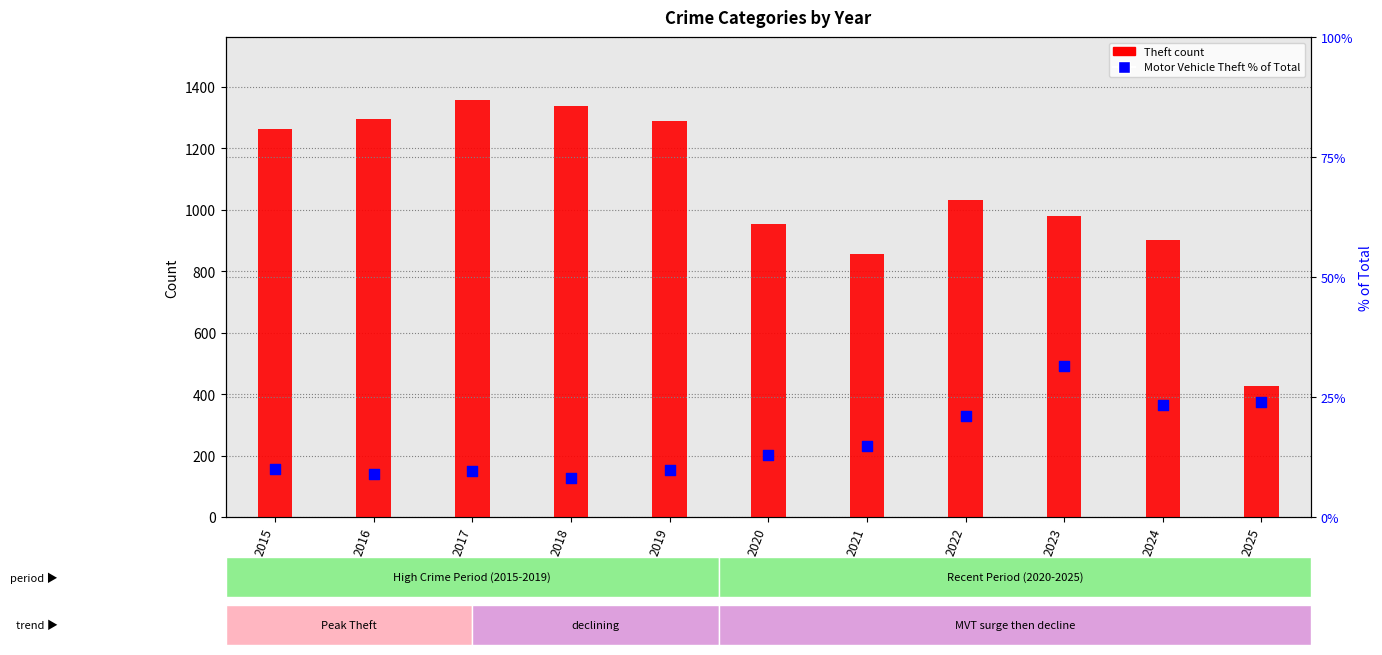

Which series contains the lowest Y value?

Motor Vehicle Theft %